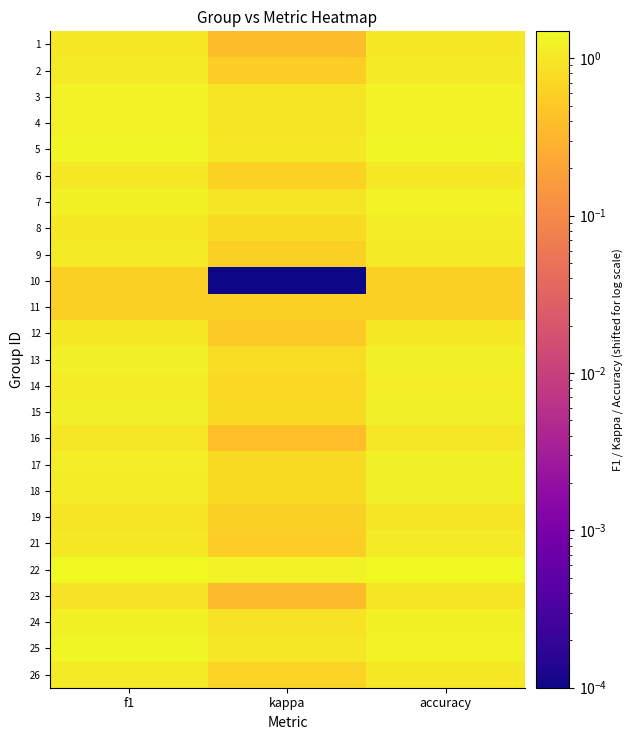

List the series in order of their peak value, highest first.

22, 5, 25, 4, 7, 3, 24, 15, 13, 17, 18, 14, 8, 2, 9, 26, 21, 1, 6, 12, 16, 19, 23, 10, 11